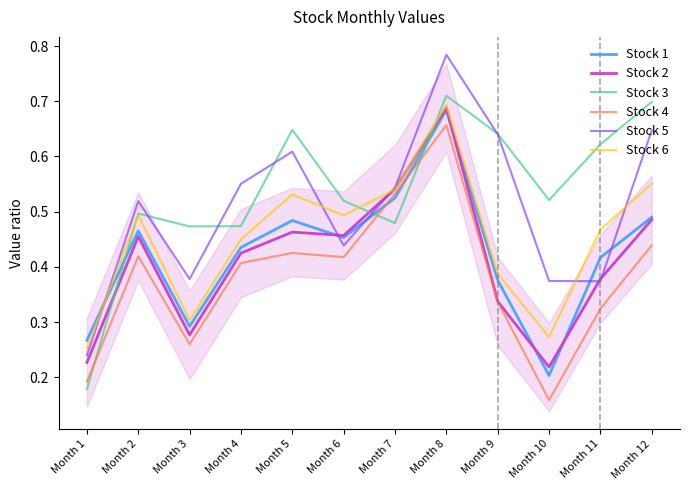

Is it true that Stock 6 equals 0.3 at Month 3?

True